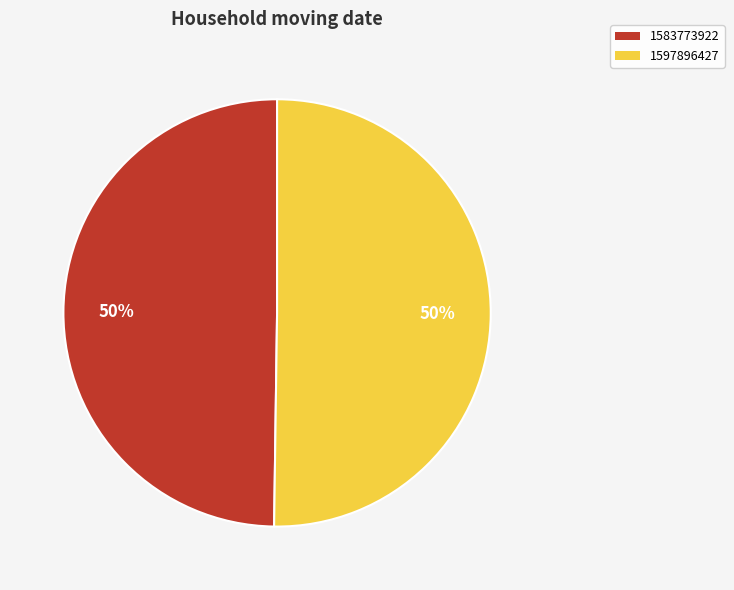

Do 1597896427 and 1583773922 together represent more than half of the pie?

Yes